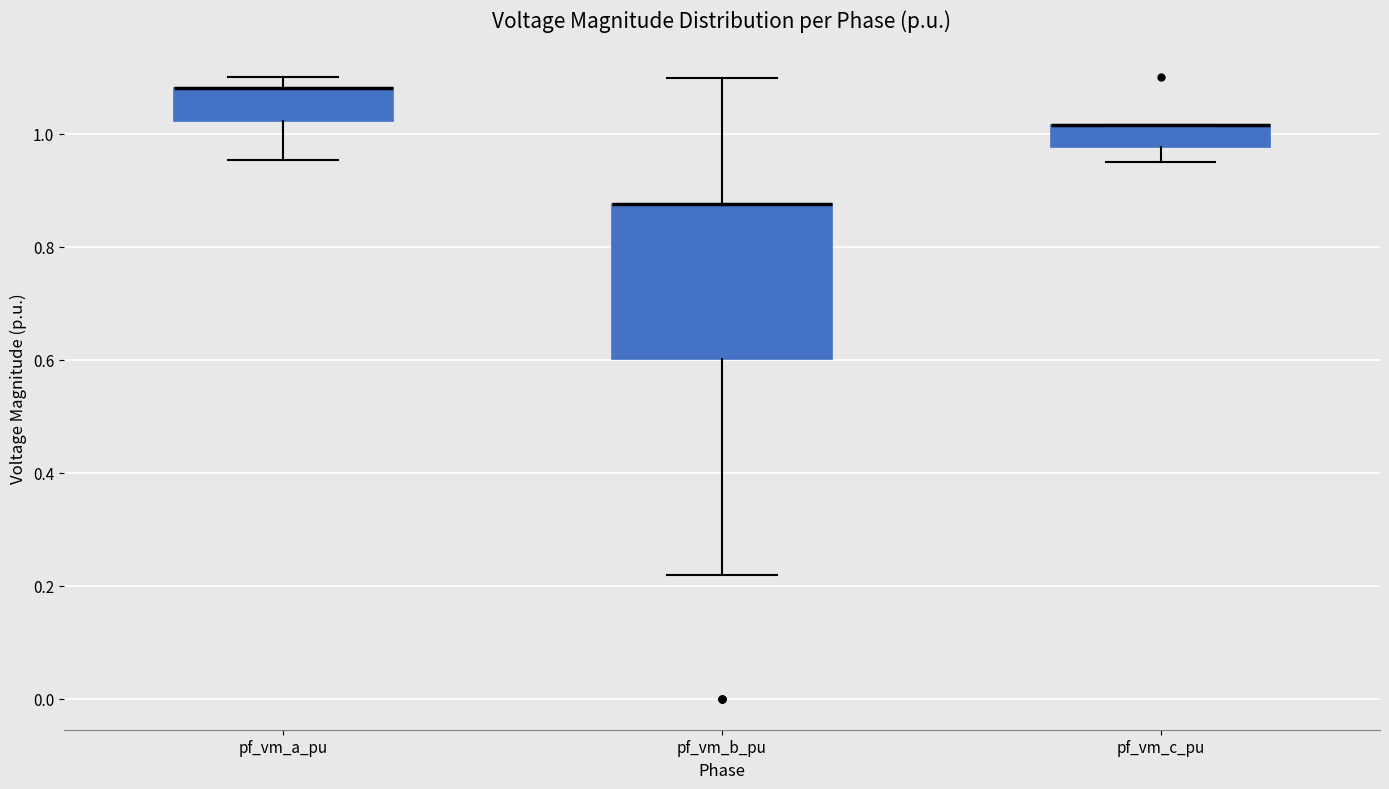

Which box is the tallest, from its lower edge to its upper edge?

pf_vm_b_pu